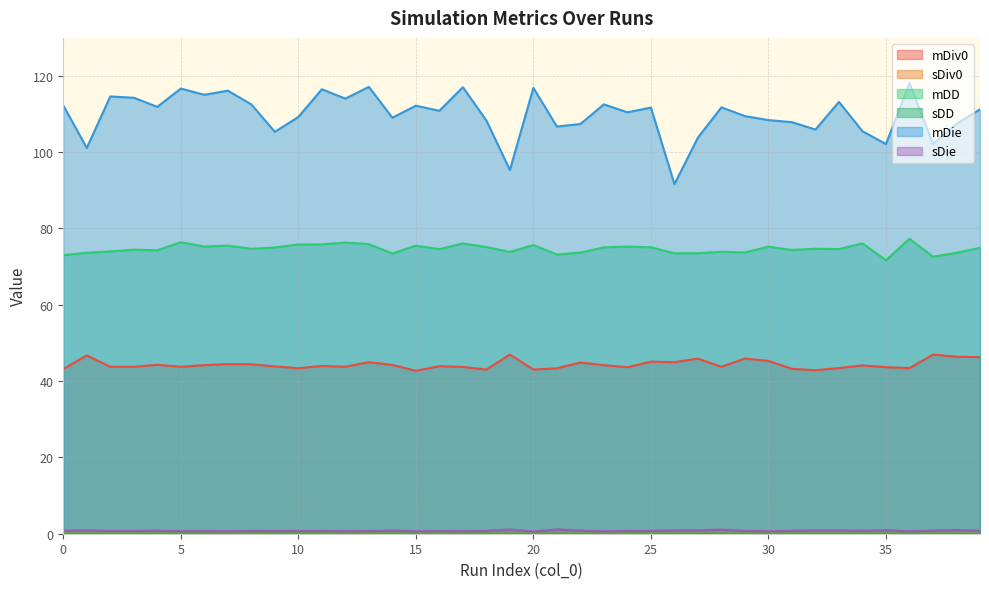

True or false: sDiv0 and mDD cross at least once.

False